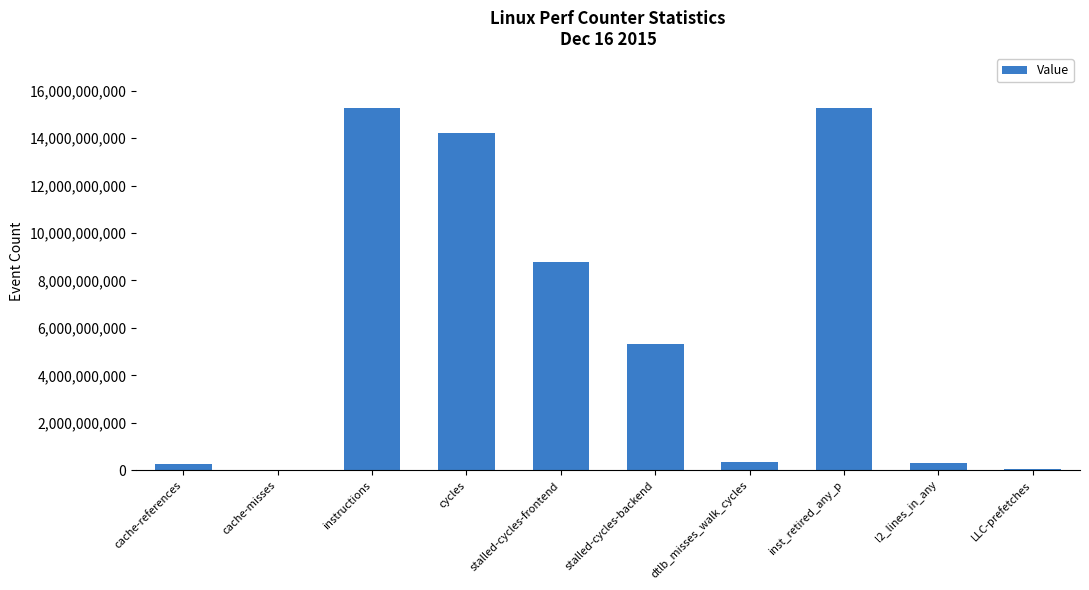

What is the maximum value shown in the chart?

15289922547